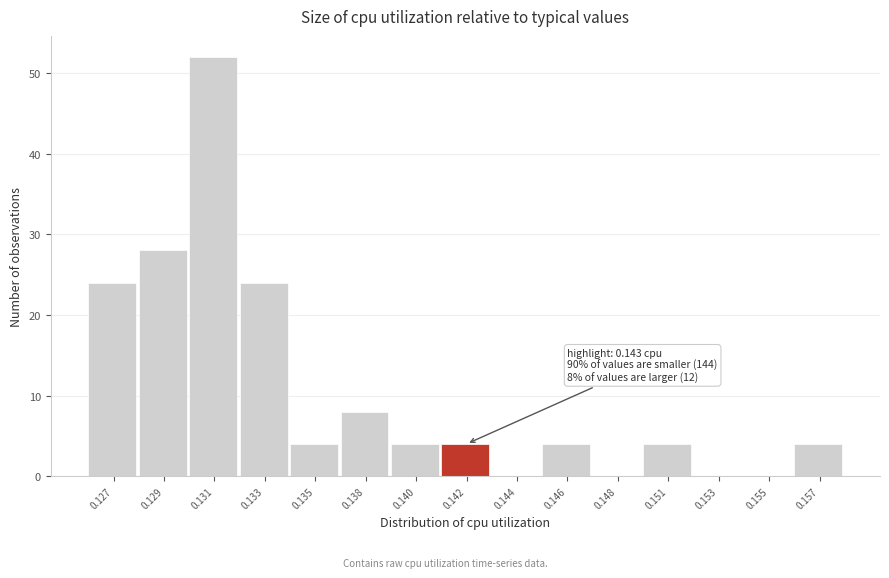

Reading left to right, extract all data points from this chart.

0.127=24	0.129=28	0.131=52	0.133=24	0.135=4	0.138=8	0.140=4	0.142=4	0.144=0	0.146=4	0.148=0	0.151=4	0.153=0	0.155=0	0.157=4